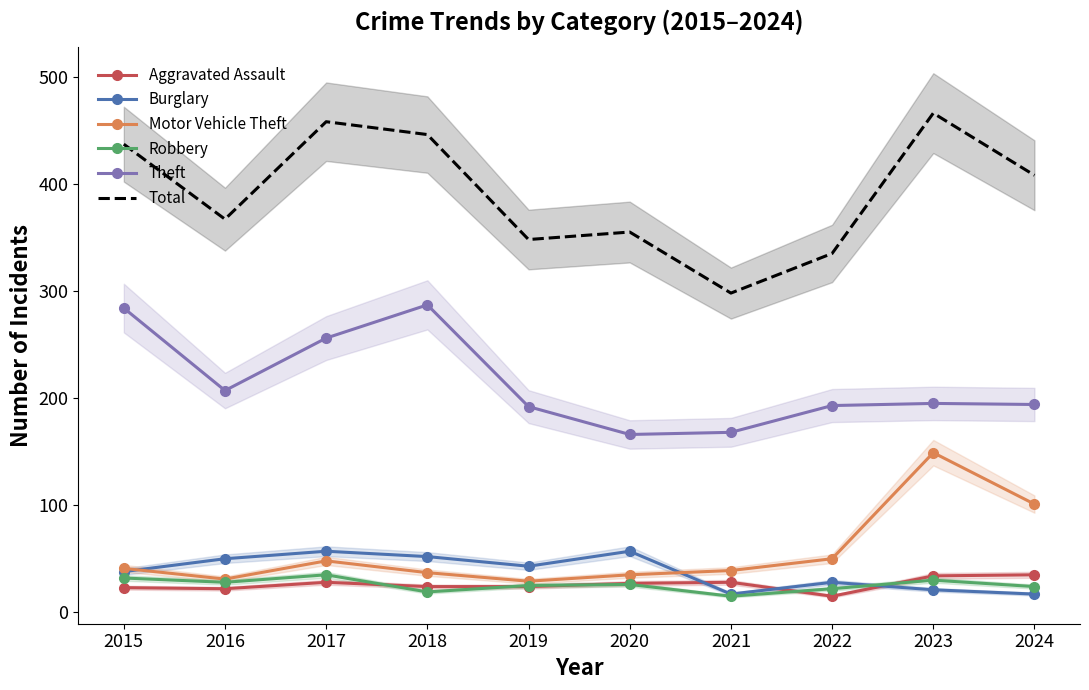

What is the value of the Total point at the 7th from the left?

298